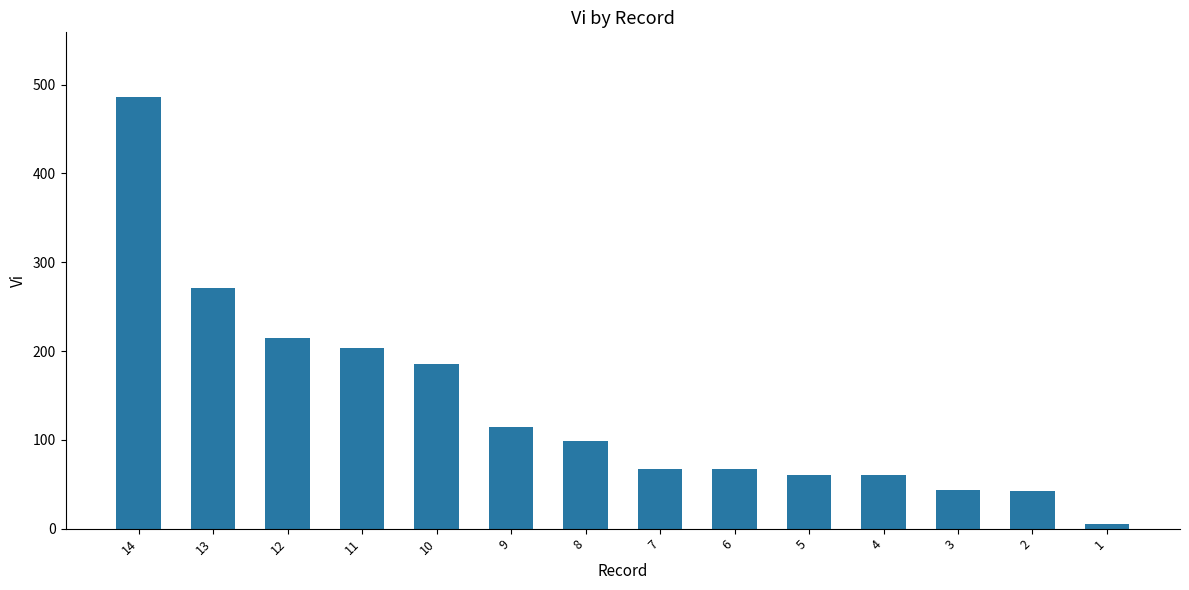

What is the difference between the maximum and minimum values?

481